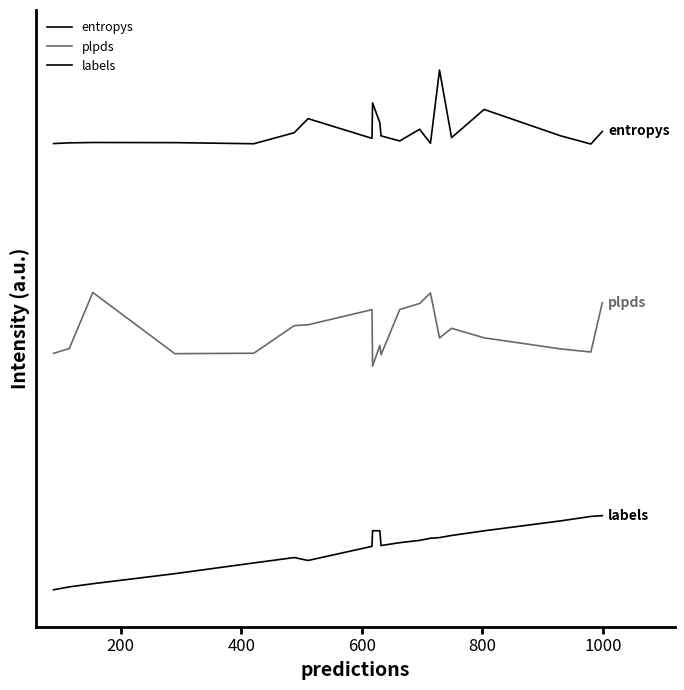

Does the chart display data point markers on the line(s)?

No